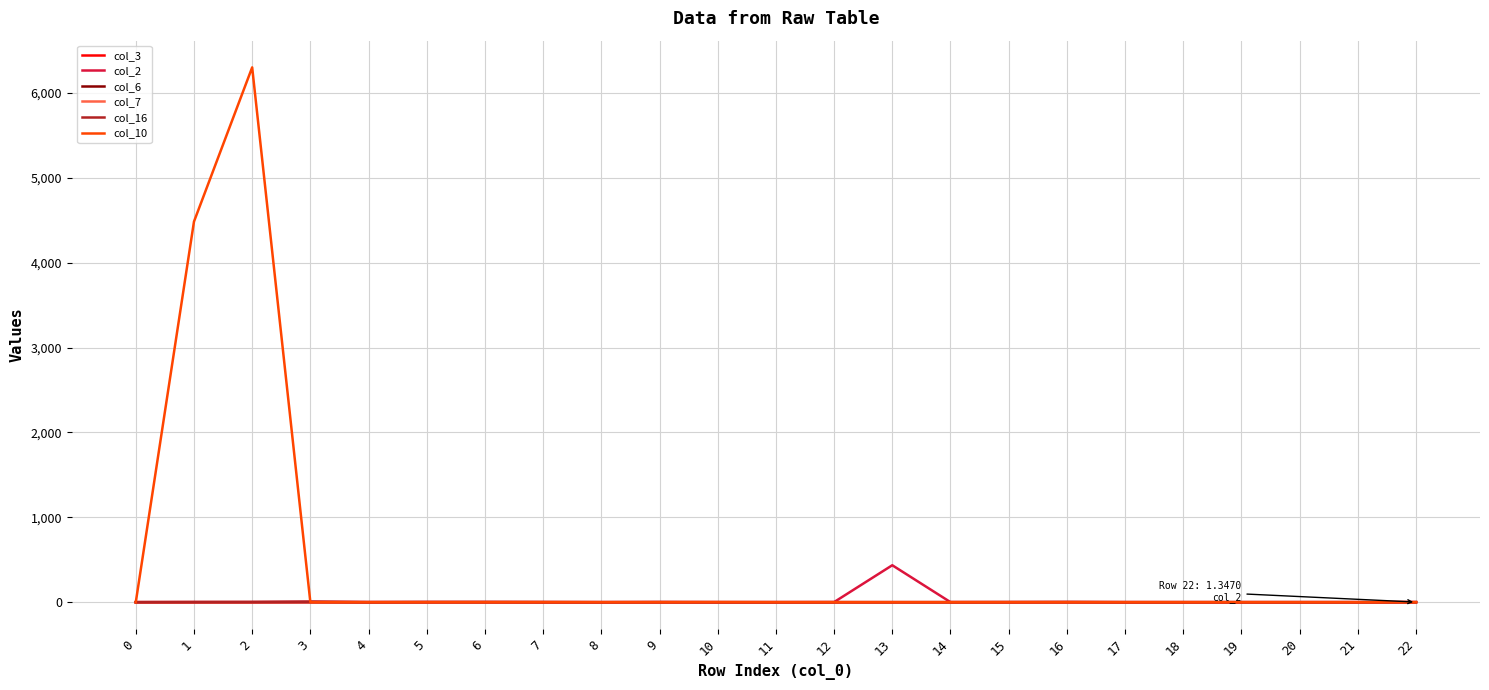

What is the greatest value displayed?

6301.2